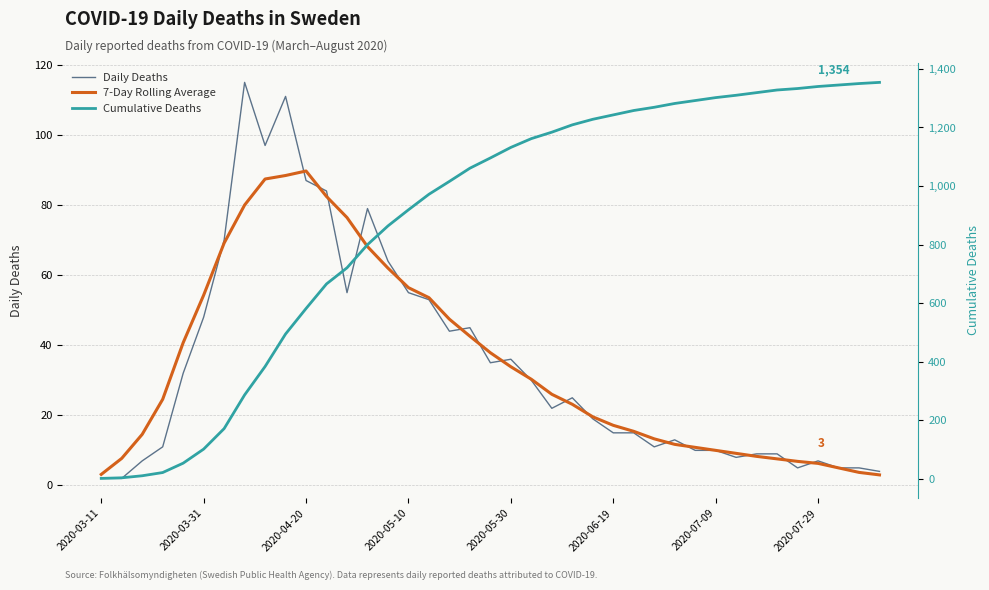

Reading left to right, list all the values displayed in this chart.

Daily Deaths: 2.0	2.0	7.0	11.0	32.0	48.0	70.0	115.0	97.0	111.0	87.0	84.0	55.0	79.0	64.0	55.0	53.0	44.0	45.0	35.0	36.0	30.0	22.0	25.0	19.0	15.0	15.0	11.0	13.0	10.0	10.0	8.0	9.0	9.0	5.0	7.0	5.0	5.0	4.0
7-Day Rolling Average: 3.1	7.7	14.6	24.6	40.7	54.3	69.1	80.0	87.4	88.4	89.7	82.4	76.4	68.1	62.0	56.4	53.6	47.4	42.6	37.9	33.9	30.3	26.0	23.1	19.6	17.1	15.4	13.3	11.7	10.9	10.0	9.1	8.3	7.6	6.9	6.3	5.0	3.7	3.0
Cumulative Deaths: 2.0	4.0	11.0	22.0	54.0	102.0	172.0	287.0	384.0	495.0	582.0	666.0	721.0	800.0	864.0	919.0	972.0	1016.0	1061.0	1096.0	1132.0	1162.0	1184.0	1209.0	1228.0	1243.0	1258.0	1269.0	1282.0	1292.0	1302.0	1310.0	1319.0	1328.0	1333.0	1340.0	1345.0	1350.0	1354.0